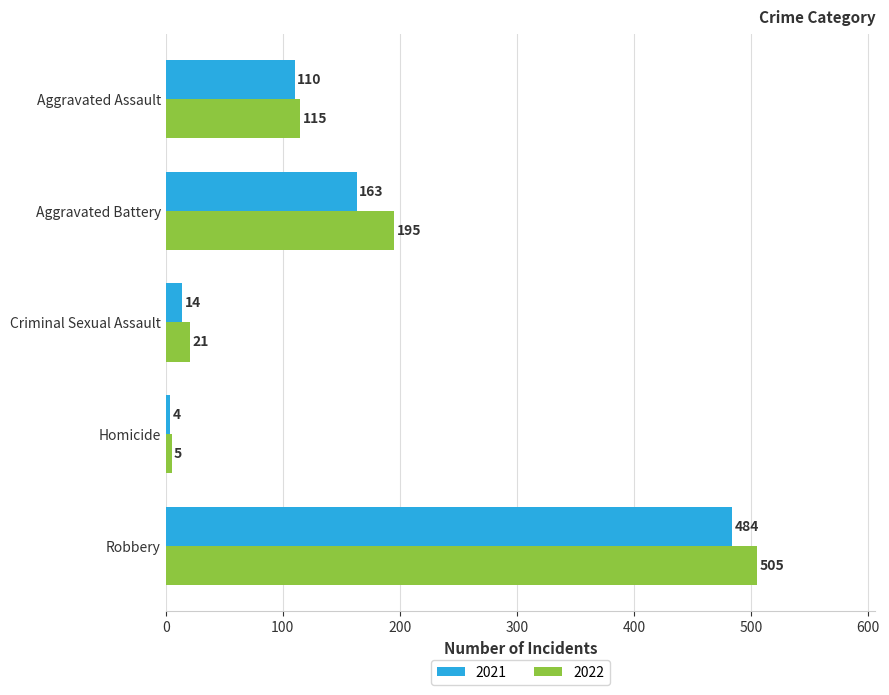

Is the value of 2022 at Homicide greater than the value of 2021 at Criminal Sexual Assault?

No